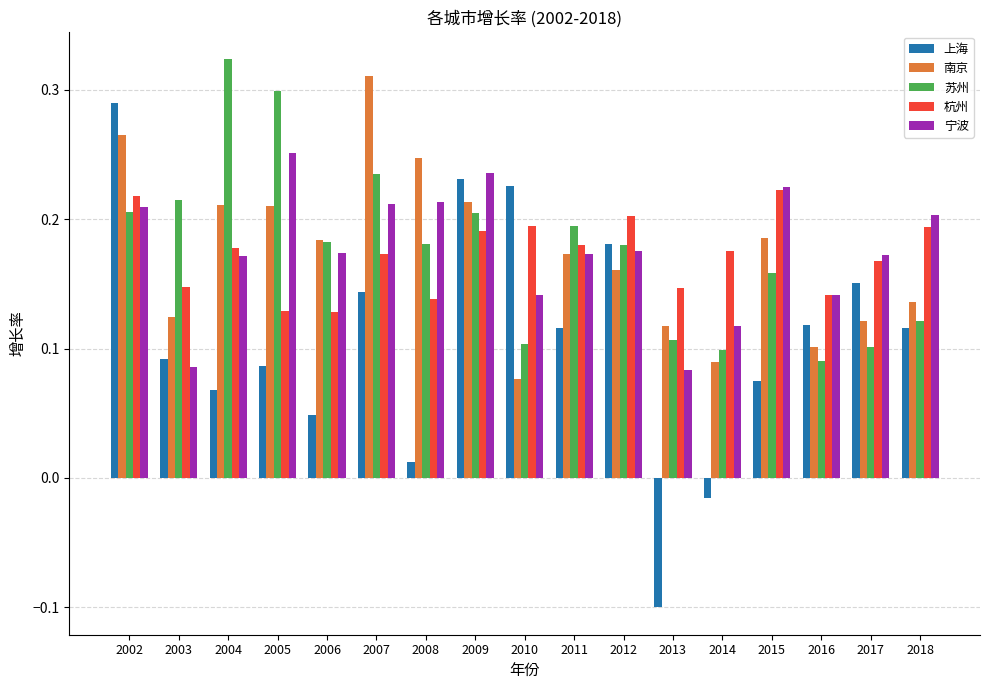

What is the total value across all series at 2004?

1.0